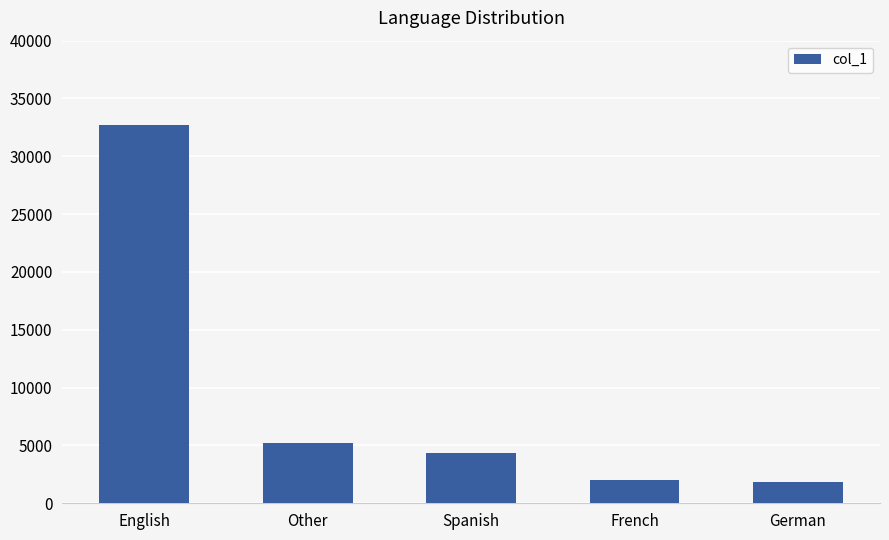

What is the average value?

9246